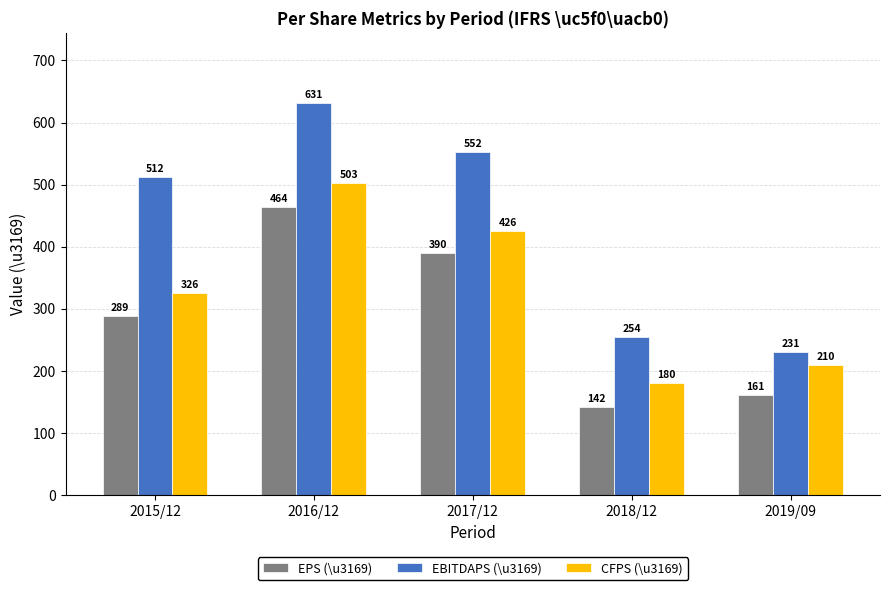

What are all the series names shown in the legend?

EPS (\u3169), EBITDAPS (\u3169), CFPS (\u3169)